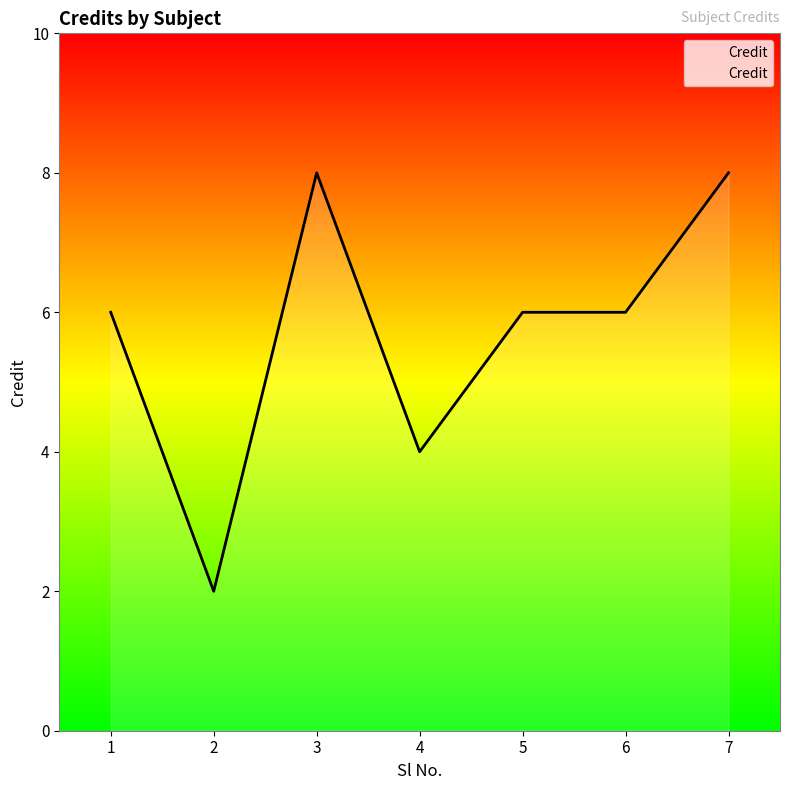

Reading left to right, extract all data points from this chart.

1=6	2=2	3=8	4=4	5=6	6=6	7=8